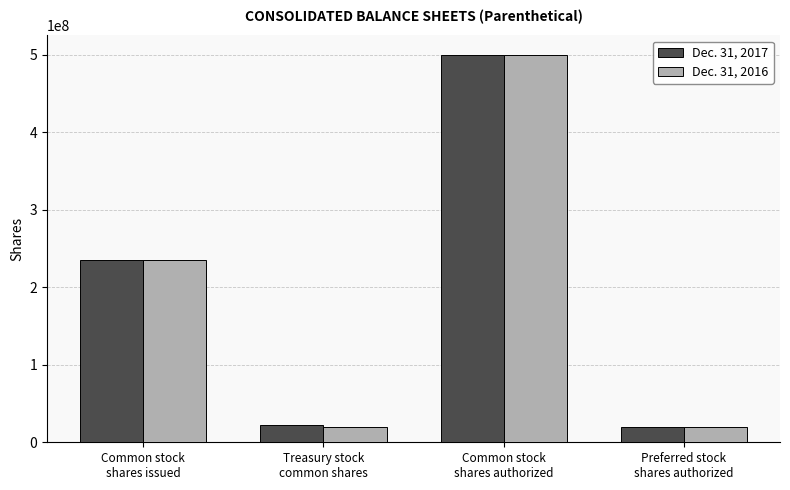

How many values in the Dec. 31, 2017 series are below 235198901?

2